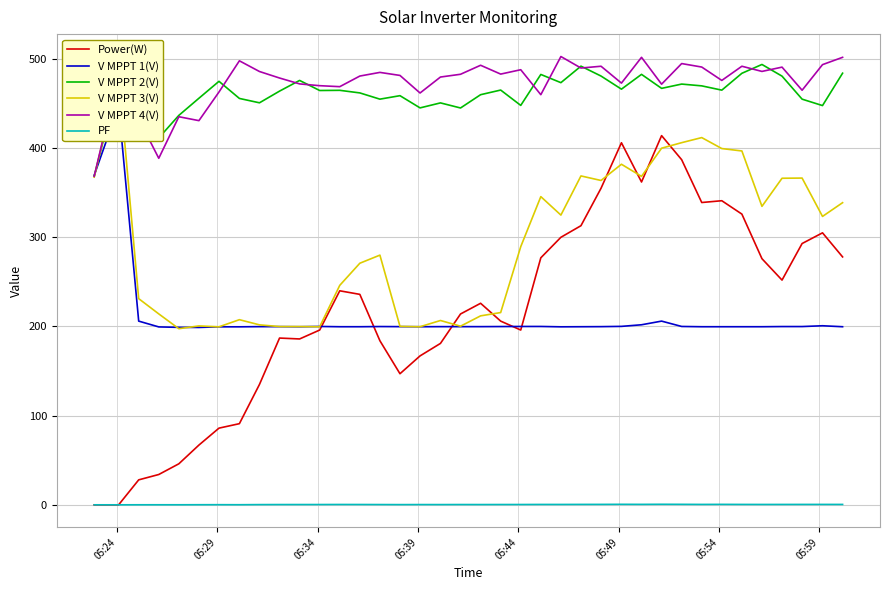

How many values in the V MPPT 3(V) series are below 289?

19